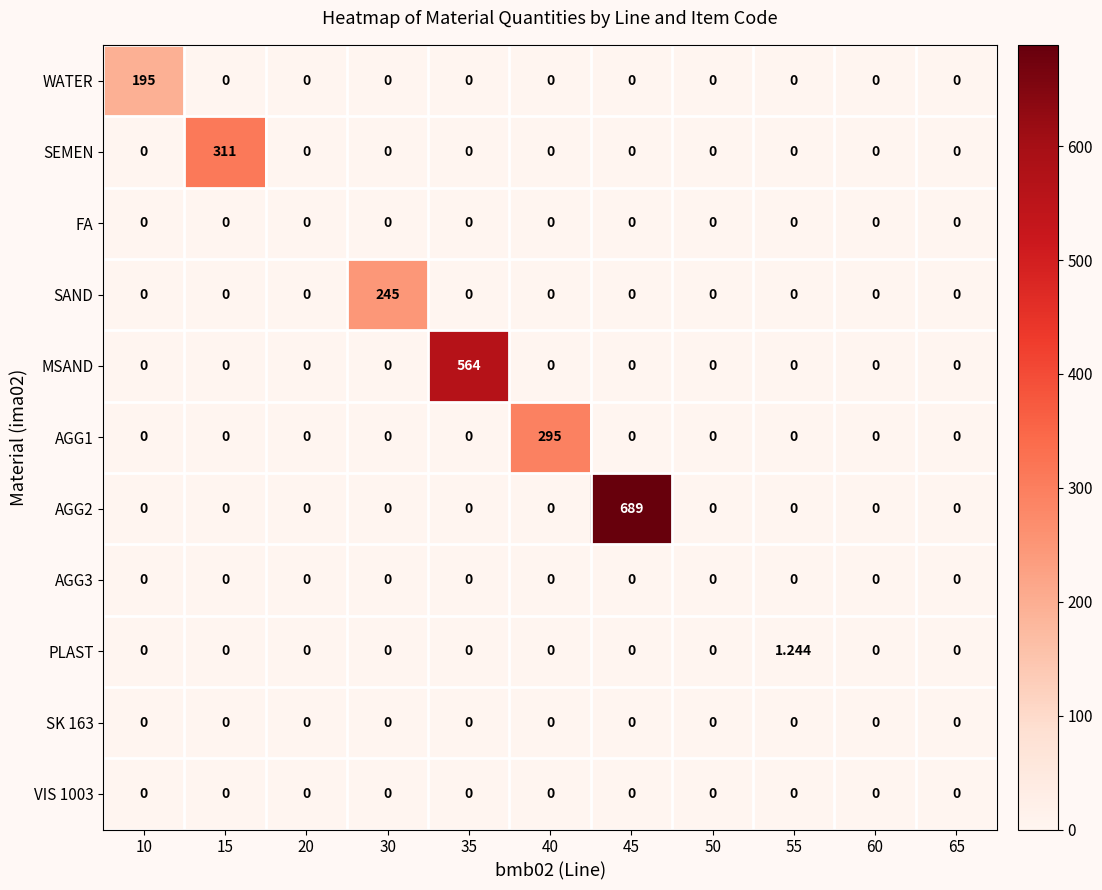

Is the value of WATER at 35 greater than the value of AGG1 at 40?

No